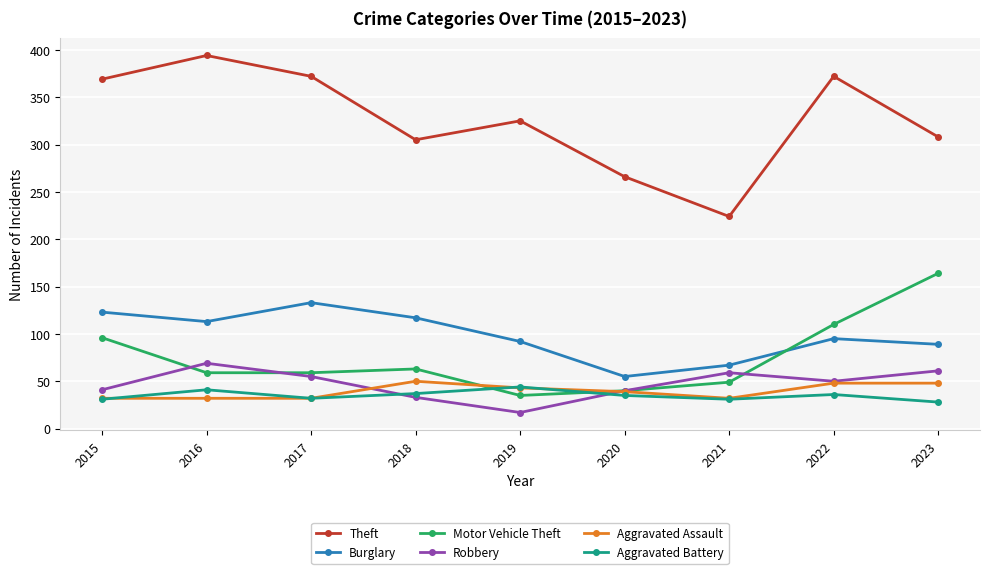

At which category does Aggravated Battery reach its first local valley?

2017